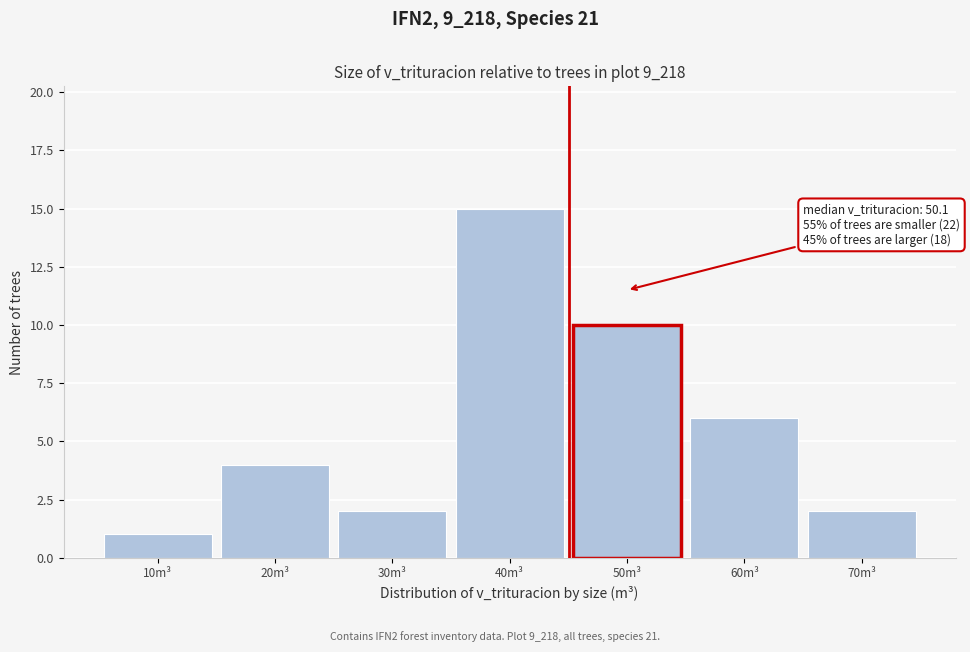

Reading left to right, list all the values displayed in this chart.

1	4	2	15	10	6	2